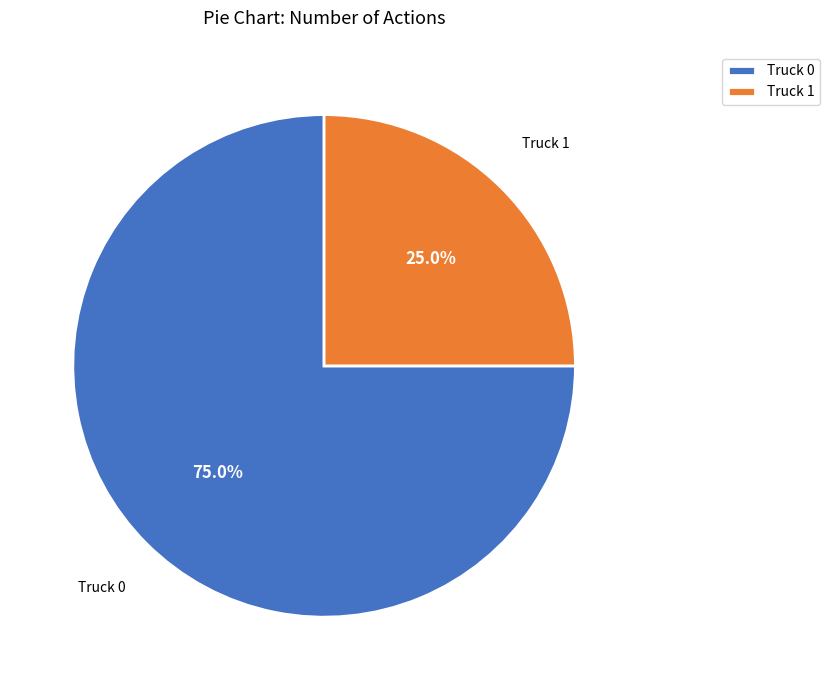

Which slice represents more than half of the pie?

Truck 0